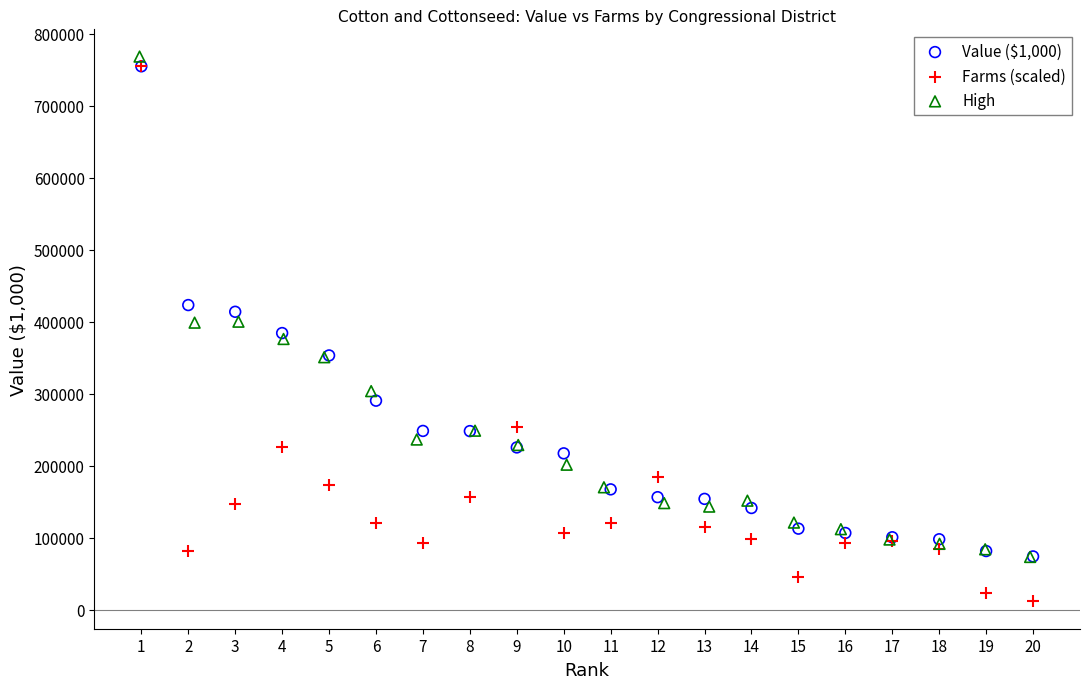

Which series contains the lowest Y value?

Farms (scaled)